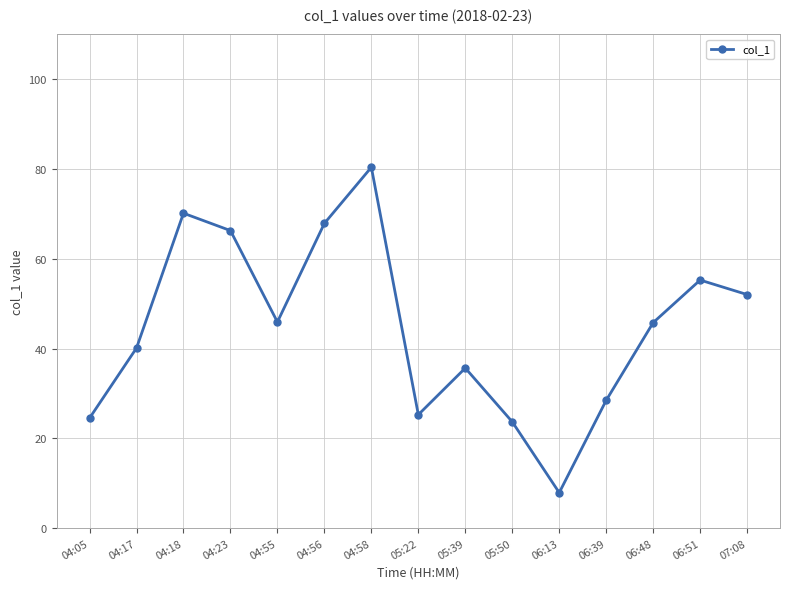

Where does the data first go above 45?

04:18